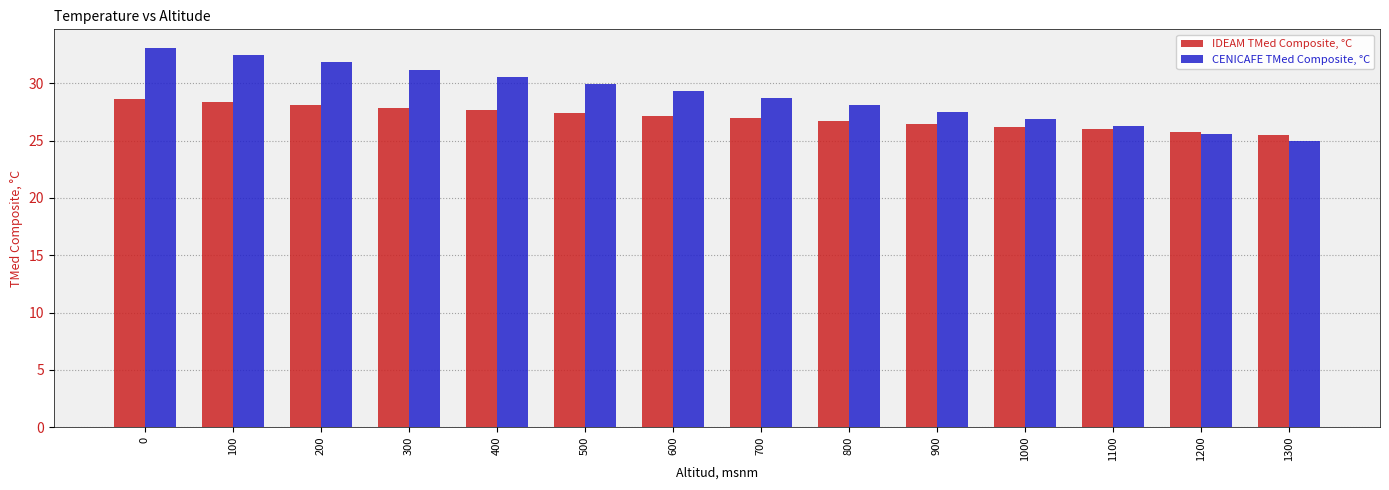

How many distinct data groups are displayed?

2